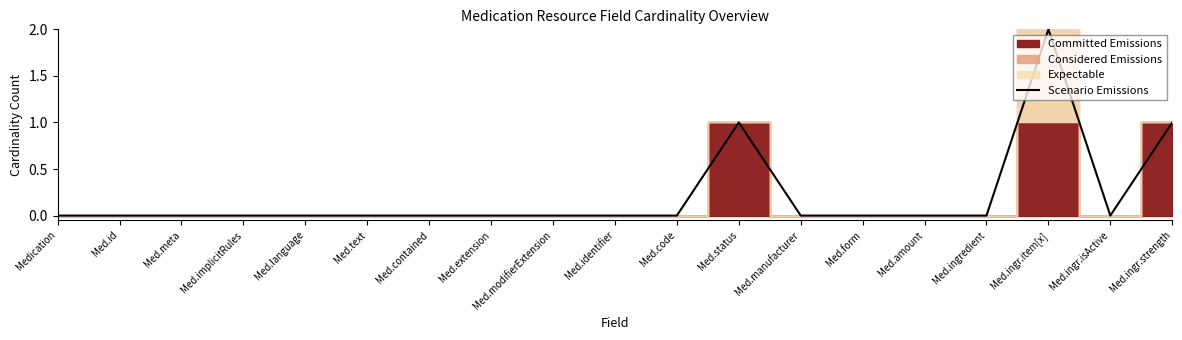

Is this an area chart (filled region under the line)?

No